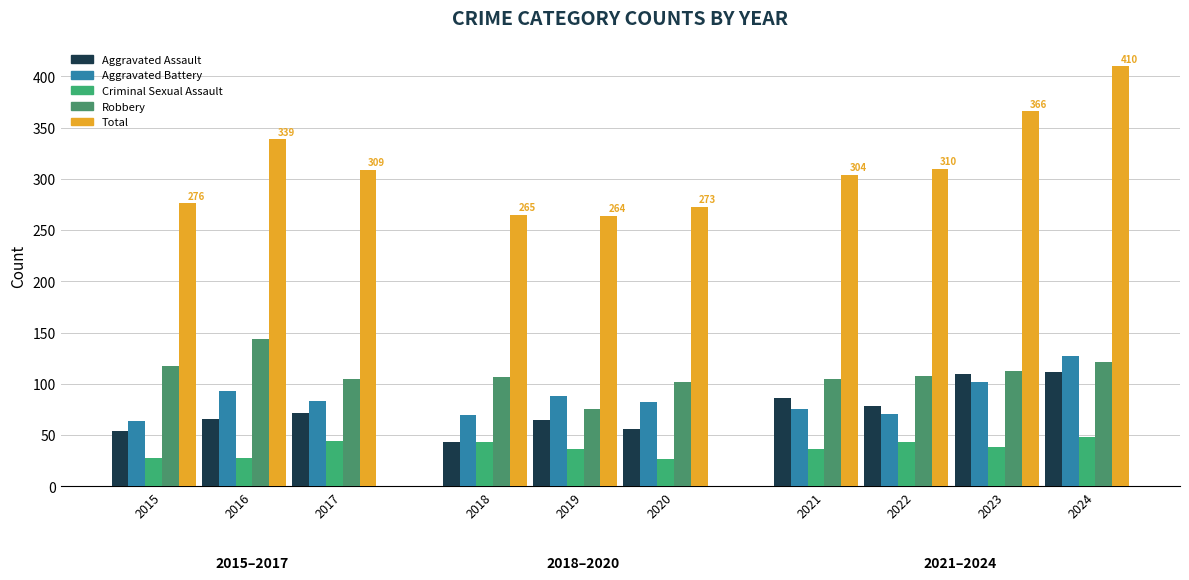

The value of Aggravated Assault at 2024 is 112. True or false?

True